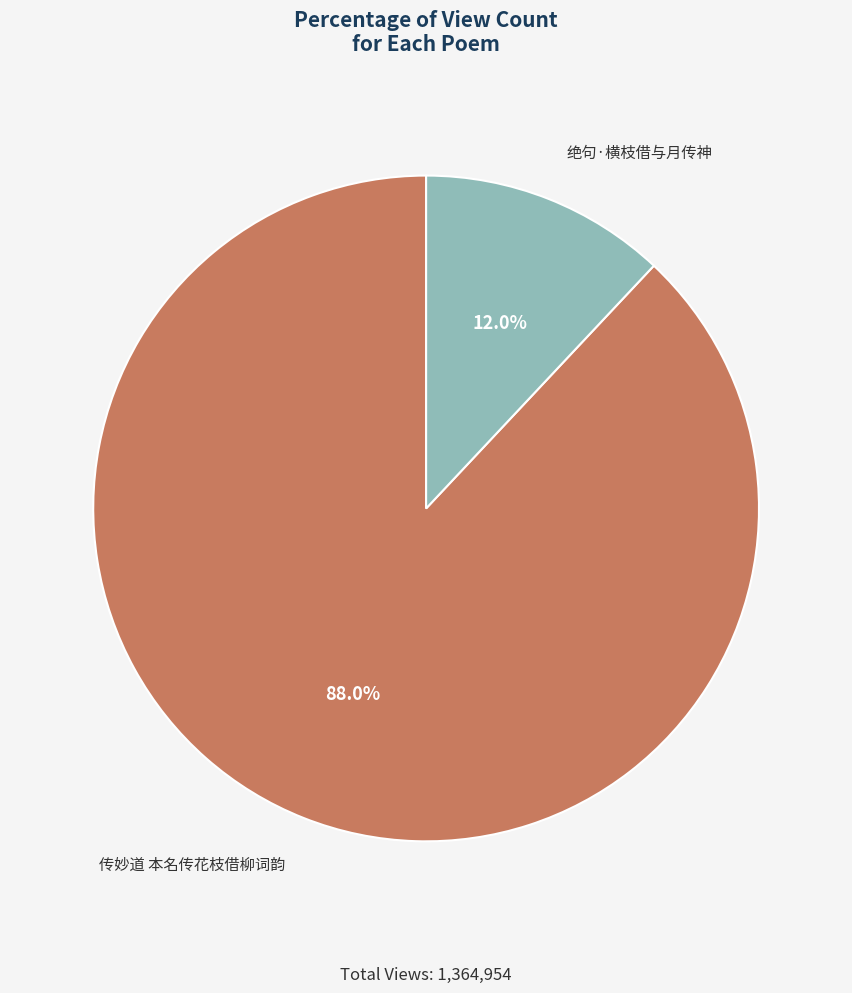

Approximately how many times larger is the value at 绝句·横枝借与月传神 compared to 传妙道 本名传花枝借柳词韵?

0.1